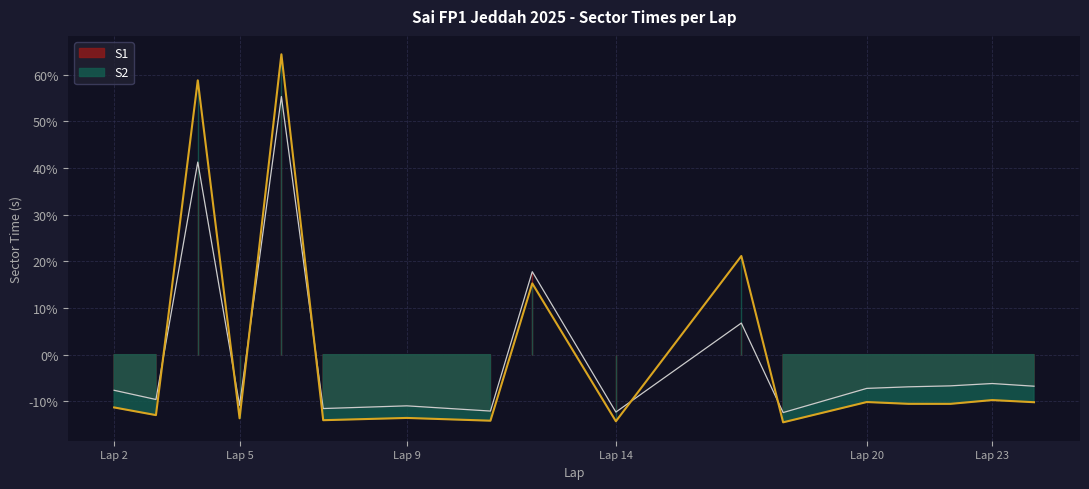

Which series has the largest total across all categories?

S1